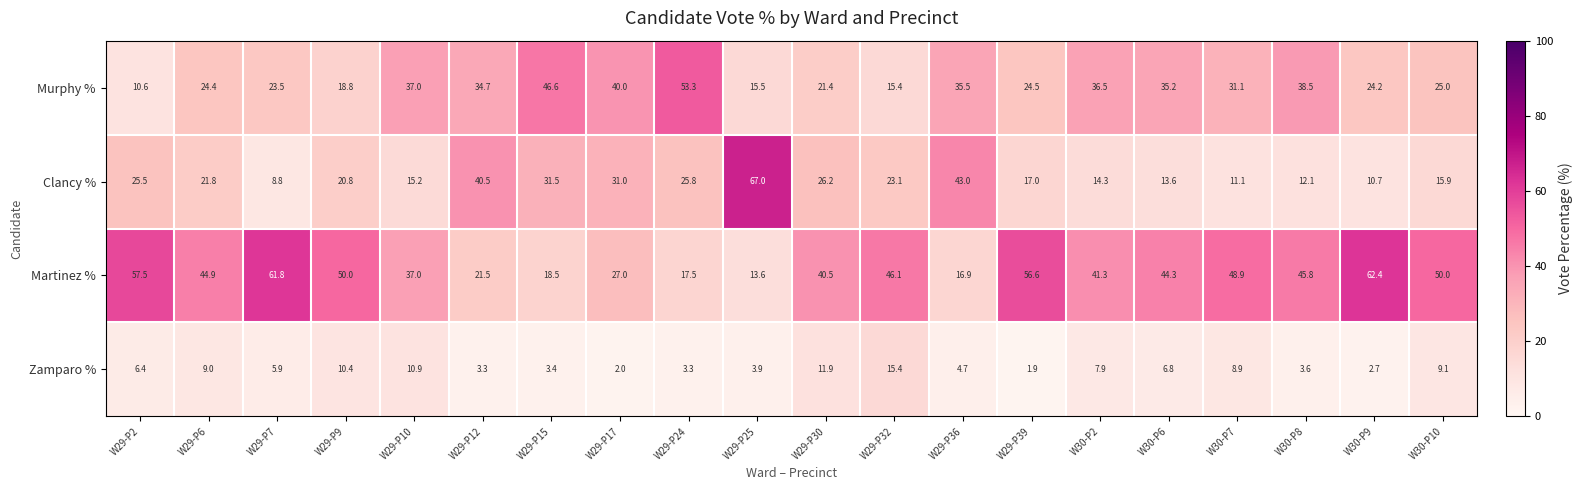

How many series are shown in this chart?

4